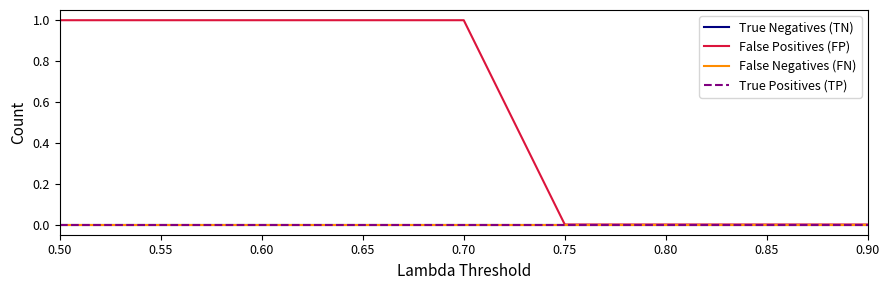

Reading left to right, what are all the values shown in this chart?

True Negatives (TN): 0	0	0	0	0	0	0	0	0
False Positives (FP): 1	1	1	1	1	0	0	0	0
False Negatives (FN): 0	0	0	0	0	0	0	0	0
True Positives (TP): 0	0	0	0	0	0	0	0	0